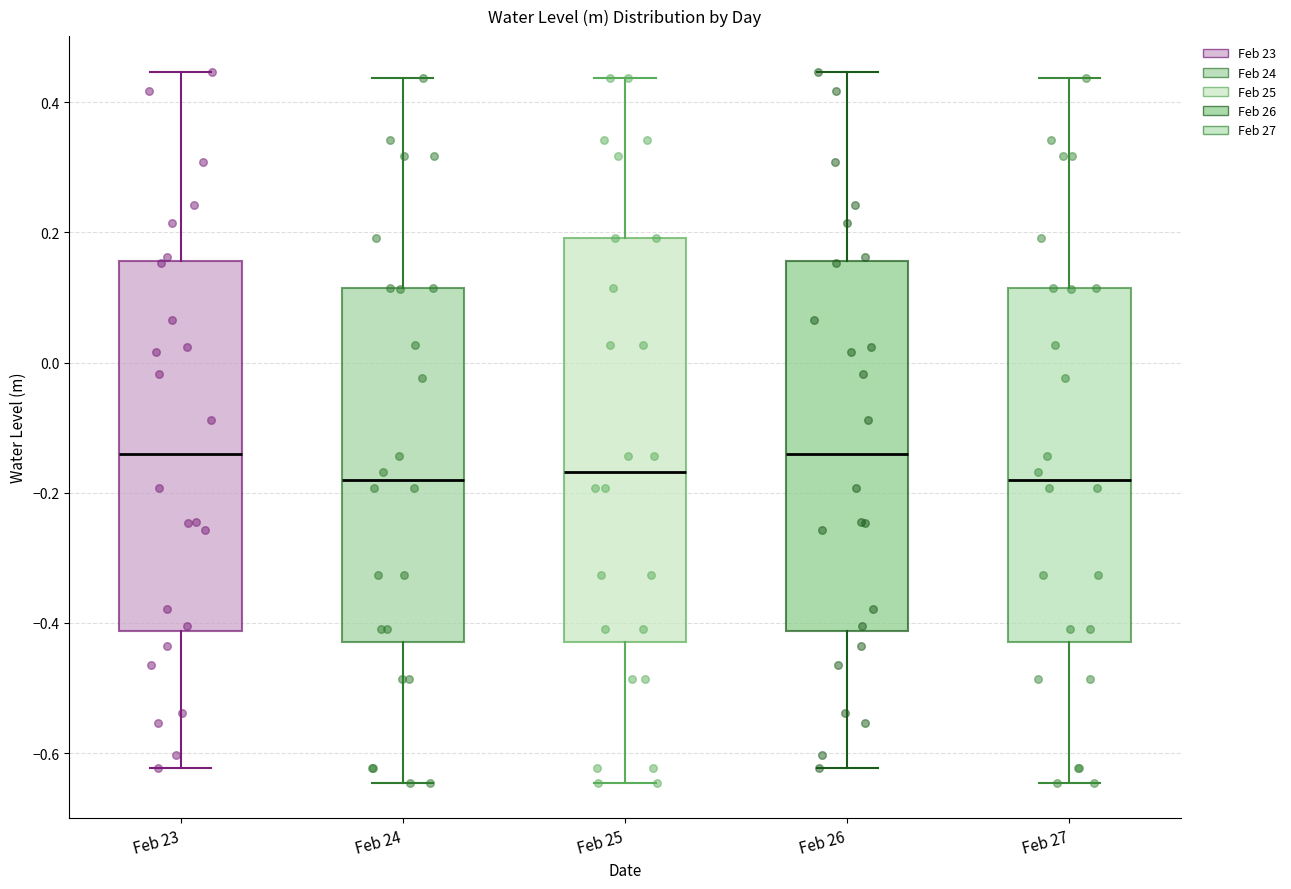

Reading left to right, read every box against the y-axis: the position of its median line, the range the box covers, and the ends of its whiskers. The values are not printed on the chart, so give them approximately, as read against the axis.

Feb 23: median -0.14, box -0.42 to 0.16, whiskers -0.62 to 0.44
Feb 24: median -0.18, box -0.42 to 0.12, whiskers -0.64 to 0.44
Feb 25: median -0.16, box -0.42 to 0.20, whiskers -0.64 to 0.44
Feb 26: median -0.14, box -0.42 to 0.16, whiskers -0.62 to 0.44
Feb 27: median -0.18, box -0.42 to 0.12, whiskers -0.64 to 0.44